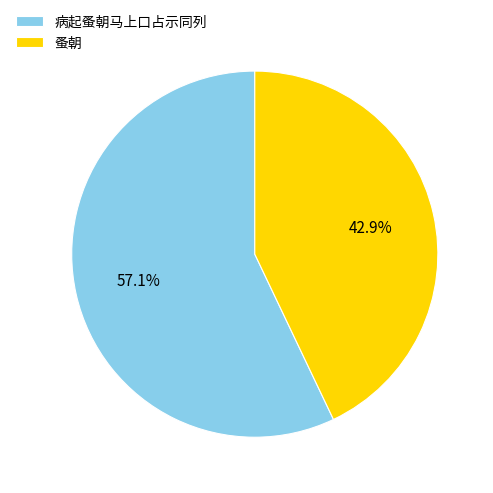

Do 蚤朝 and 病起蚤朝马上口占示同列 together represent more than half of the pie?

Yes